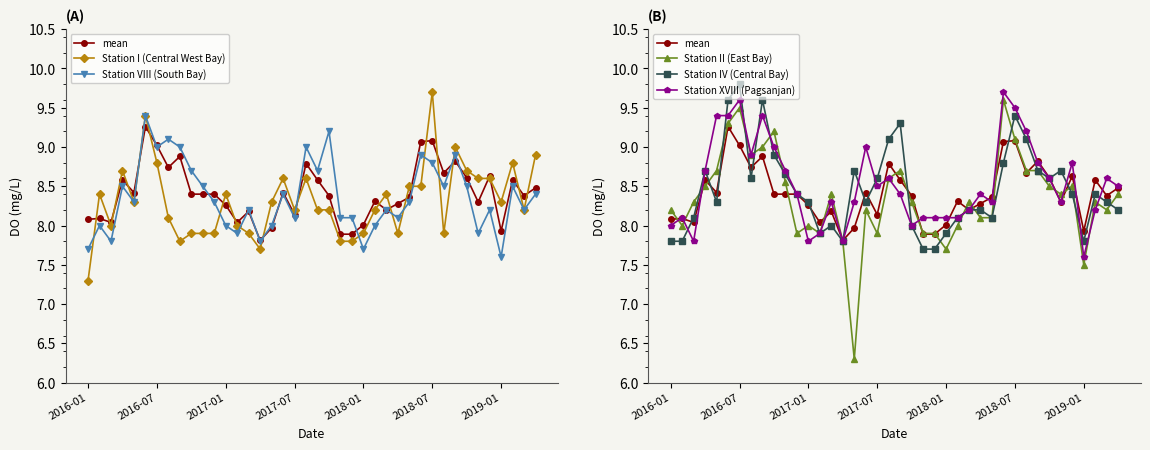

Is it true that Station IV (Central Bay) equals 14.3 at 16?

False